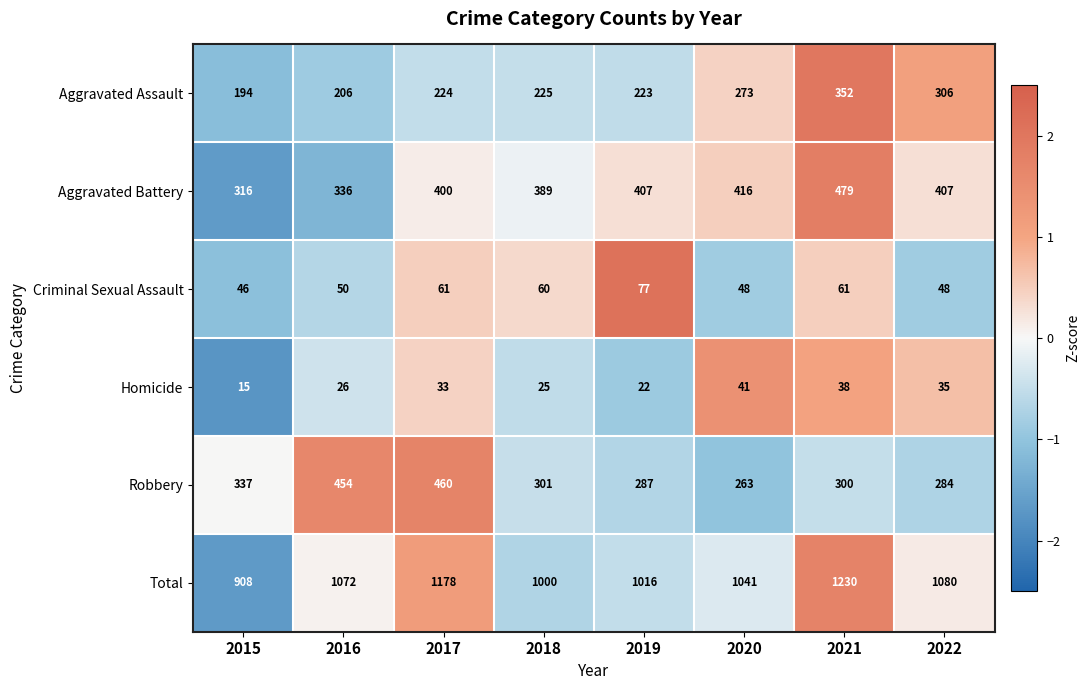

Which series has the largest range (max minus min)?

Total